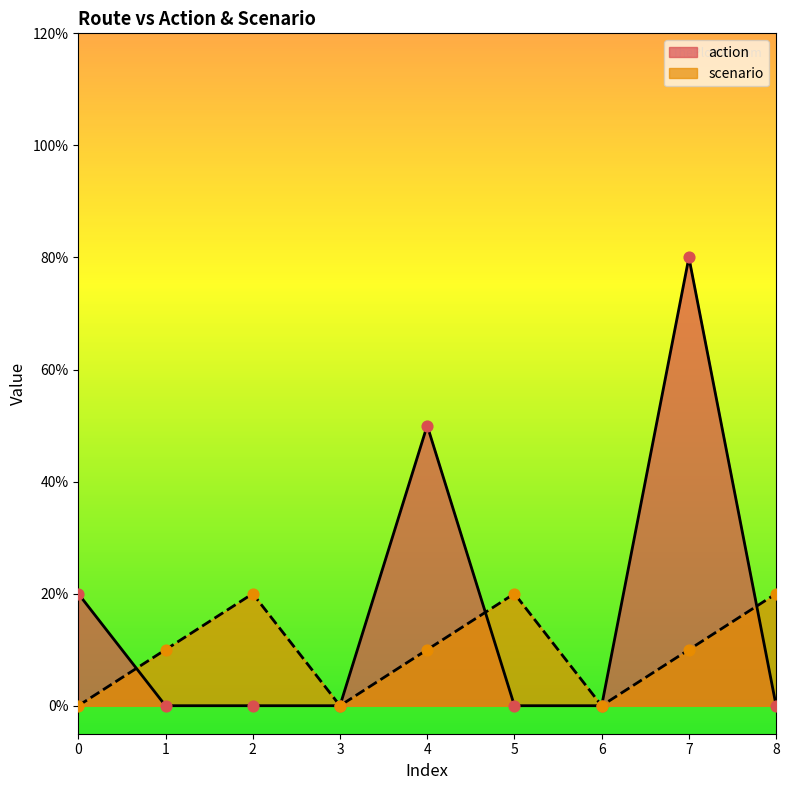

What is the total value across all series at 0?

2